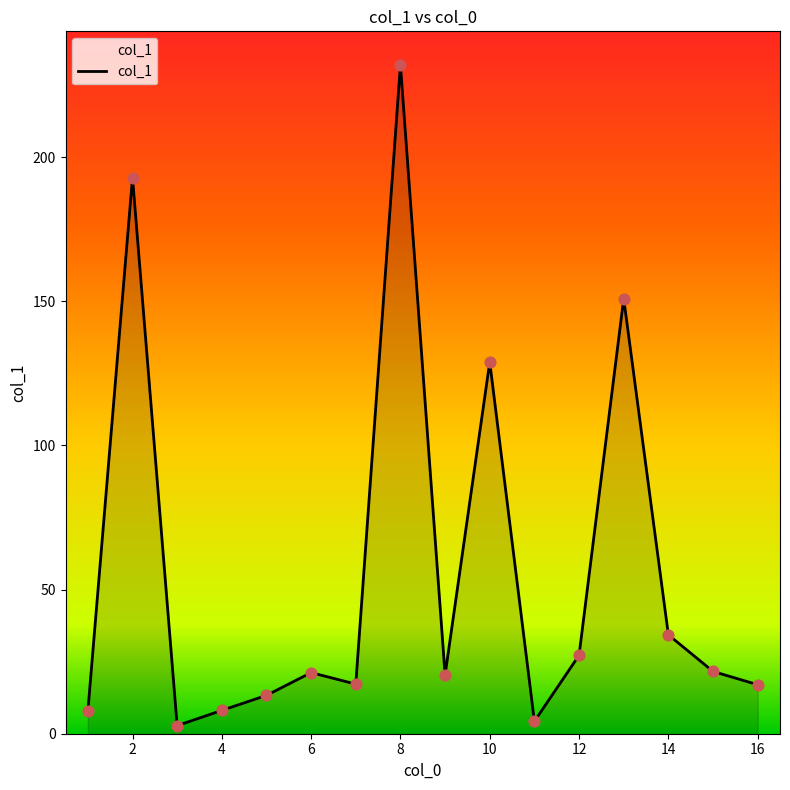

What is the greatest value displayed?

232.0